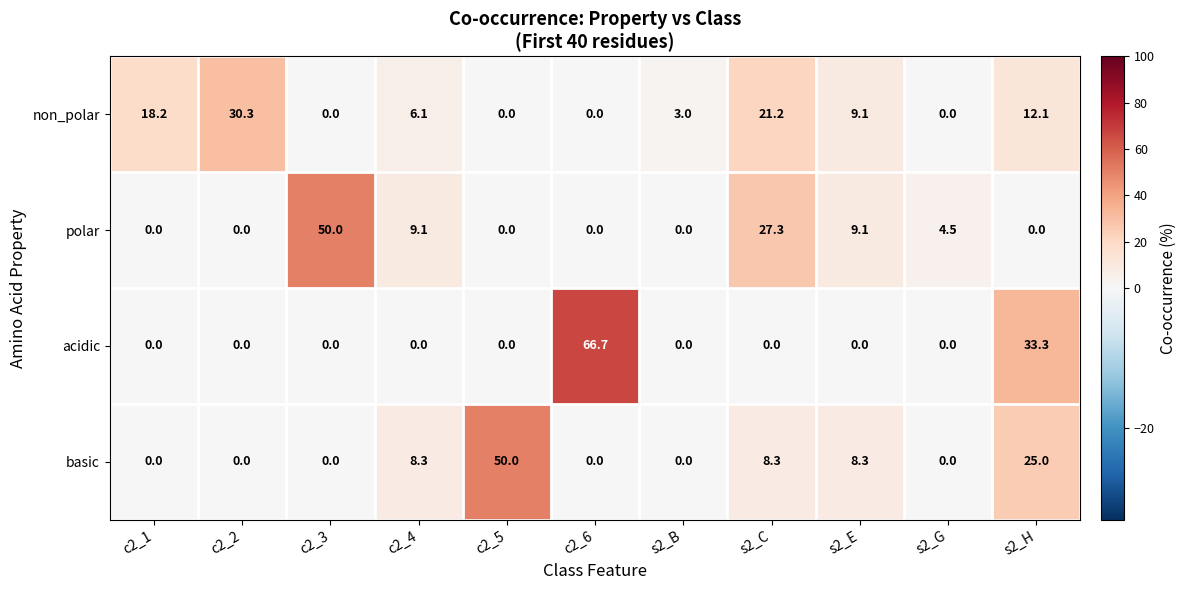

Is it true that acidic equals 0.0 at s2_G?

True